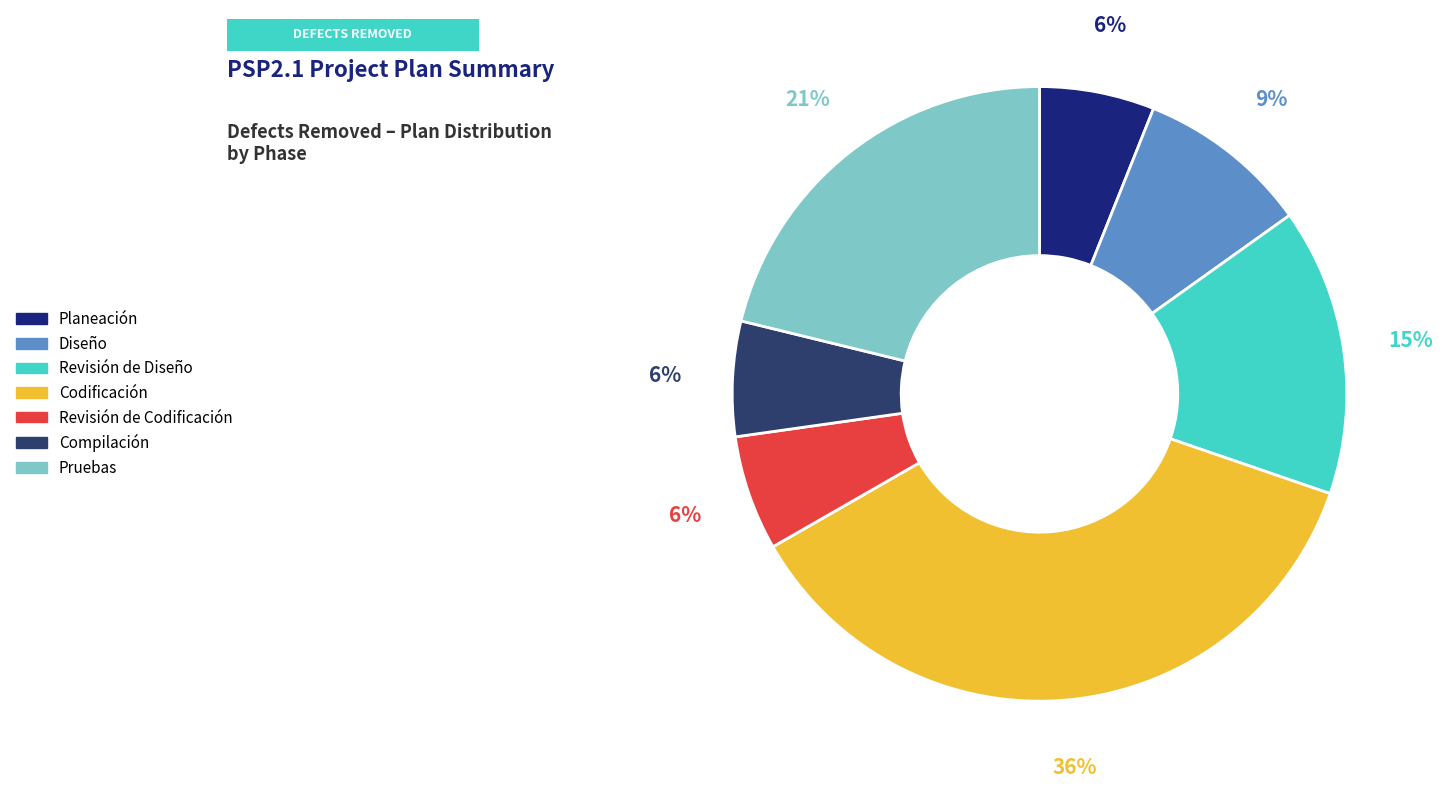

How much of the chart is everything except Planeación?

93.9%